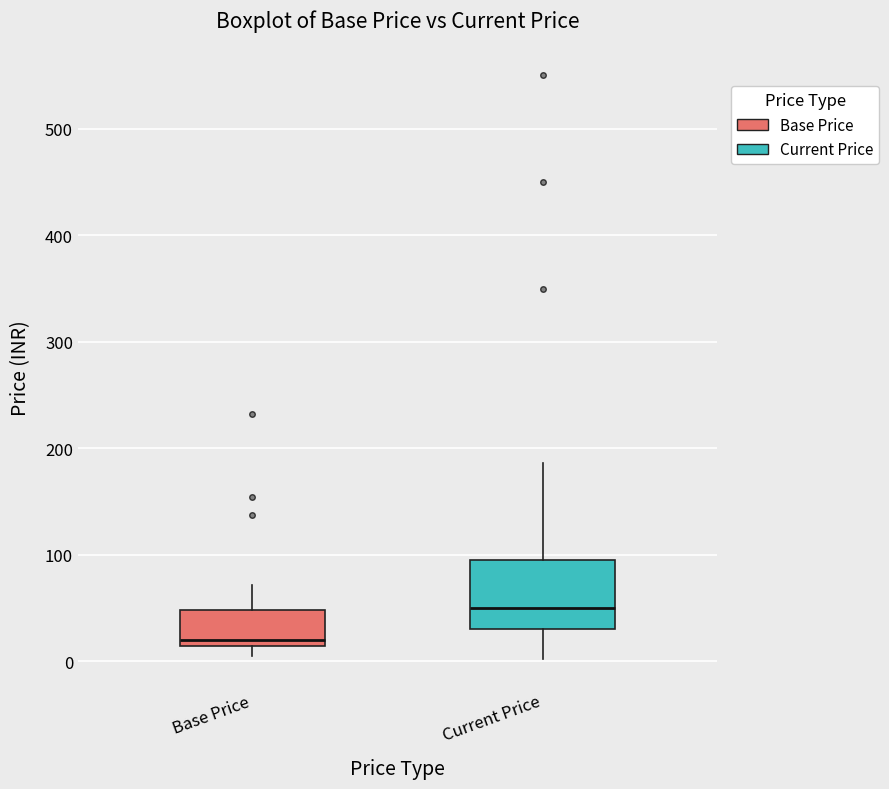

Which box's median line is the highest?

Current Price